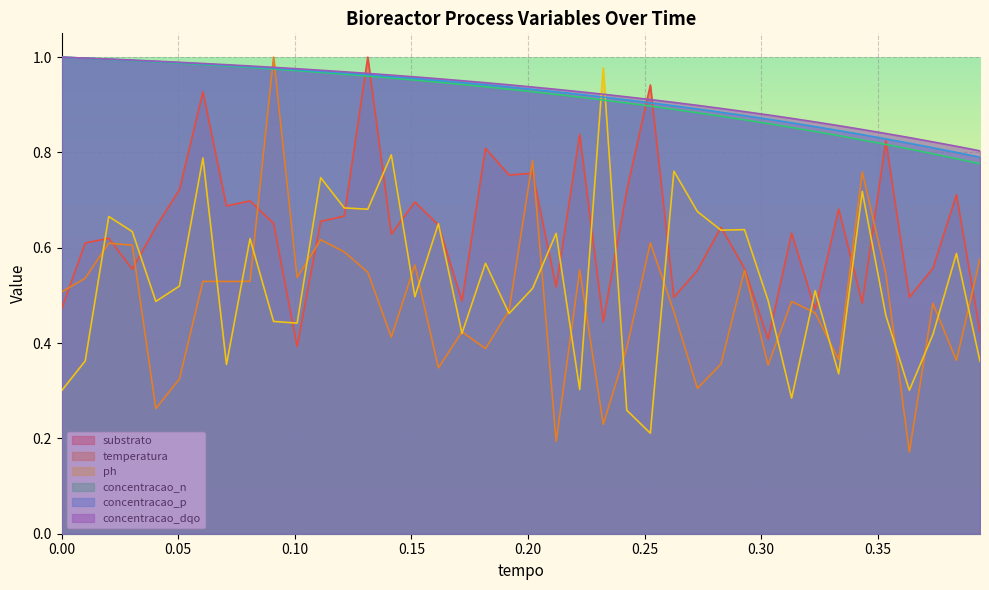

Read the concentracao_n value at 0.00.

1.0